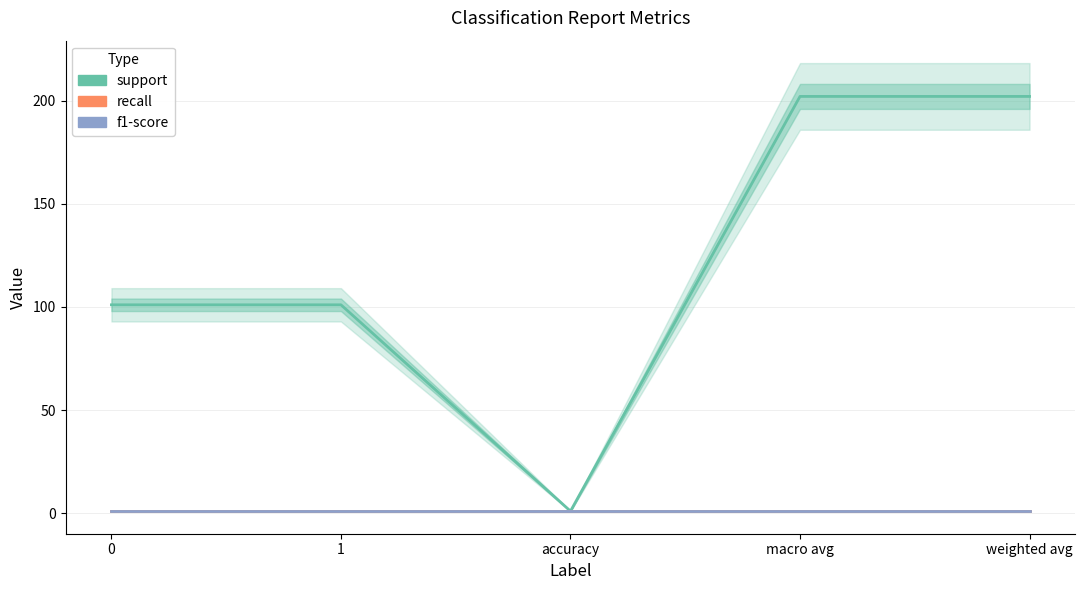

True or false: support and recall intersect in this chart.

False